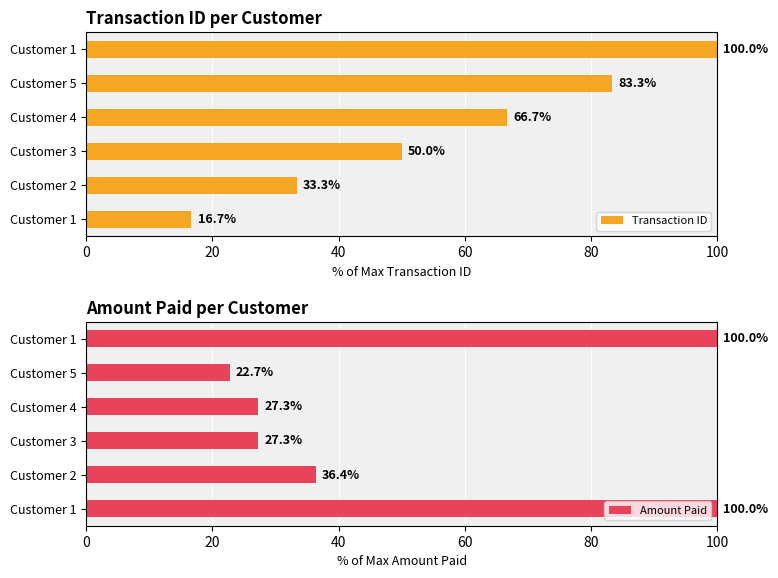

Count the number of categories in the chart.

6